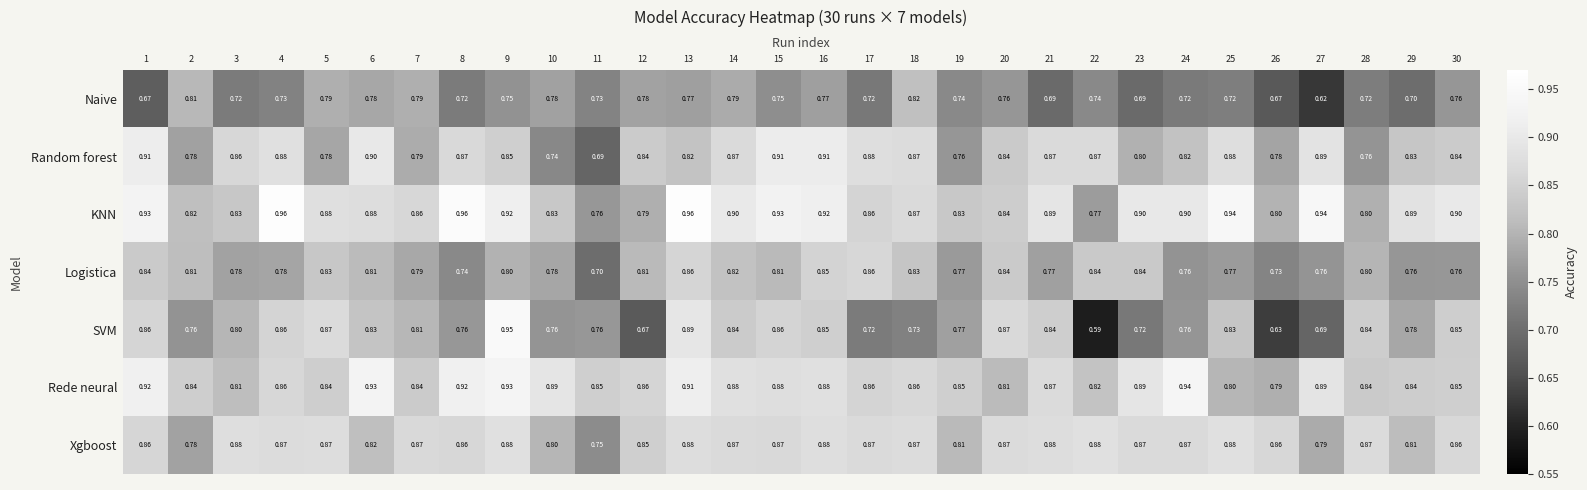

What is the difference between the highest and lowest values at 18?

0.1